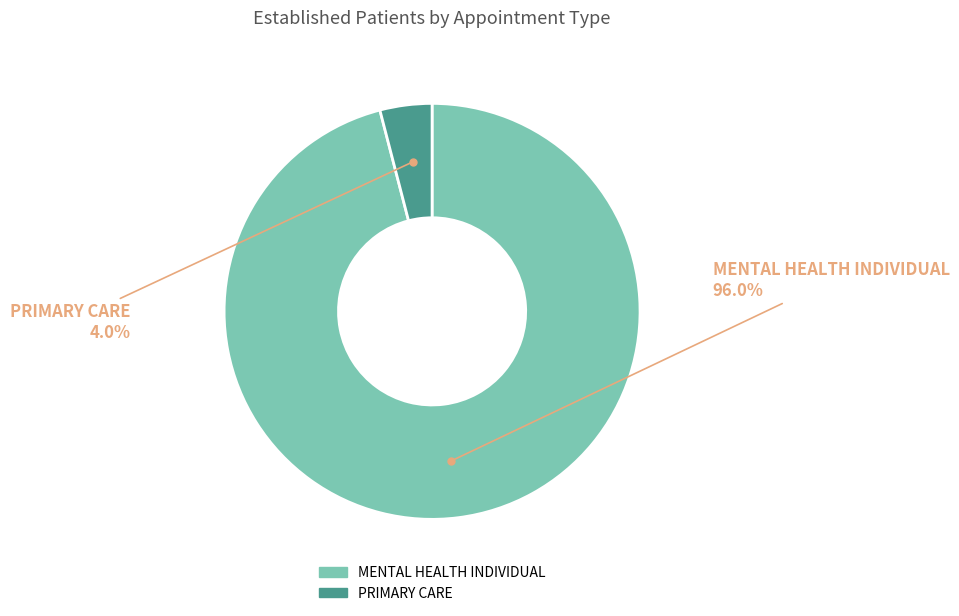

Does PRIMARY CARE account for over 50% of the chart?

No